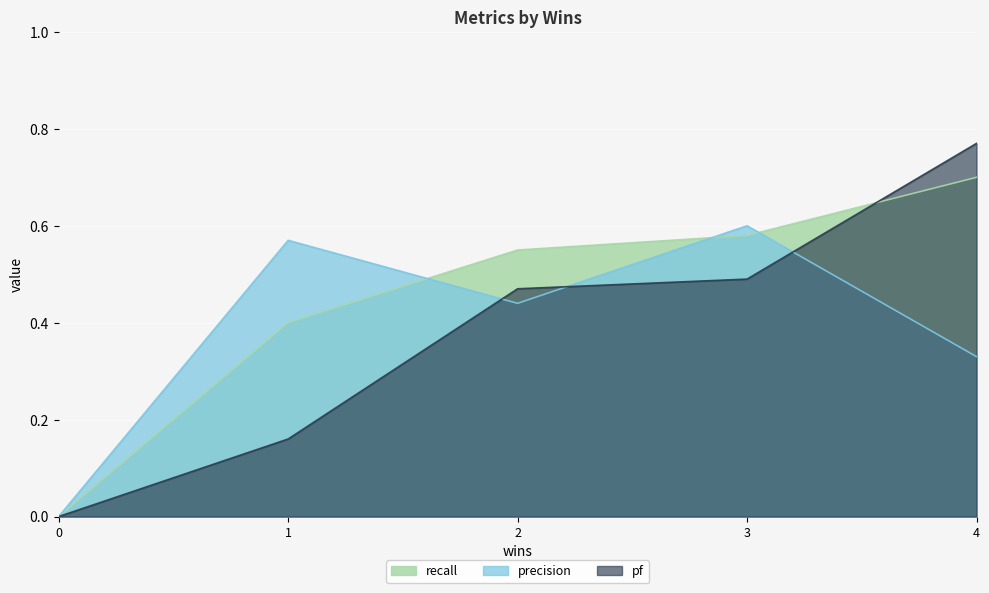

At which category does precision reach its first local peak?

1